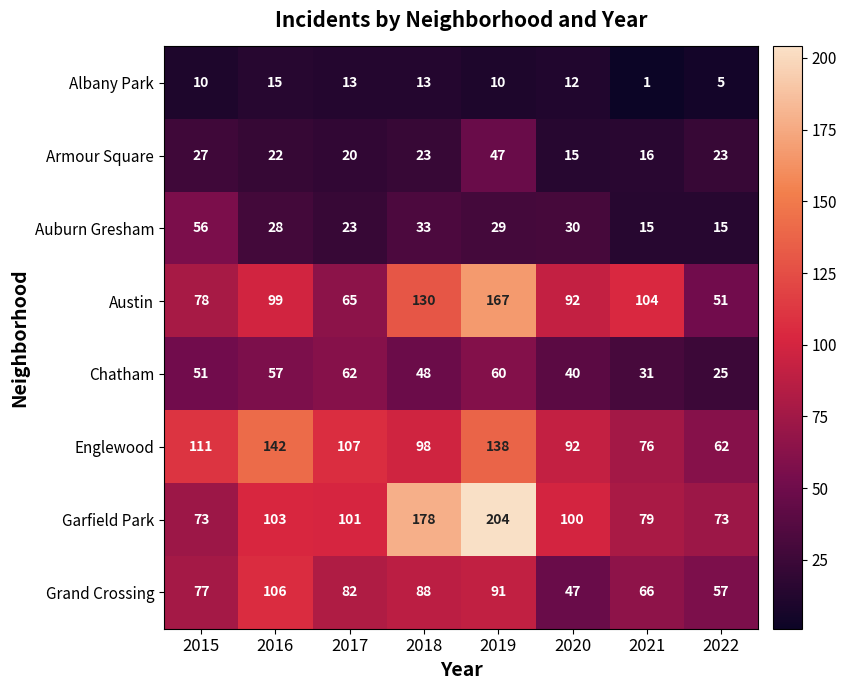

What is the difference between the highest and lowest values at 2015?

101